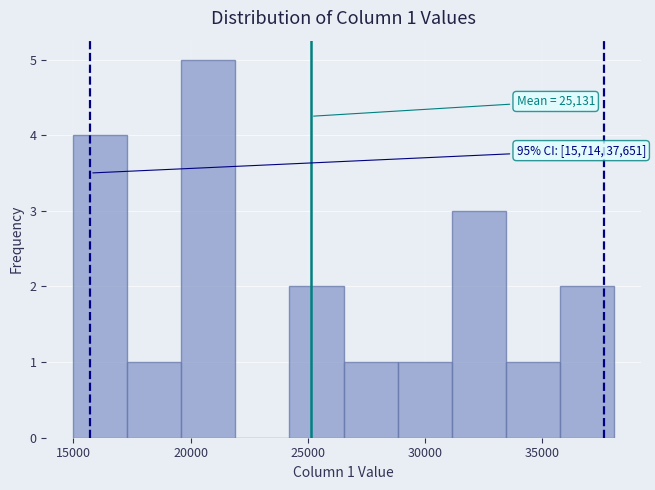

Which range on the x-axis has the tallest bar?

19500 to 22000